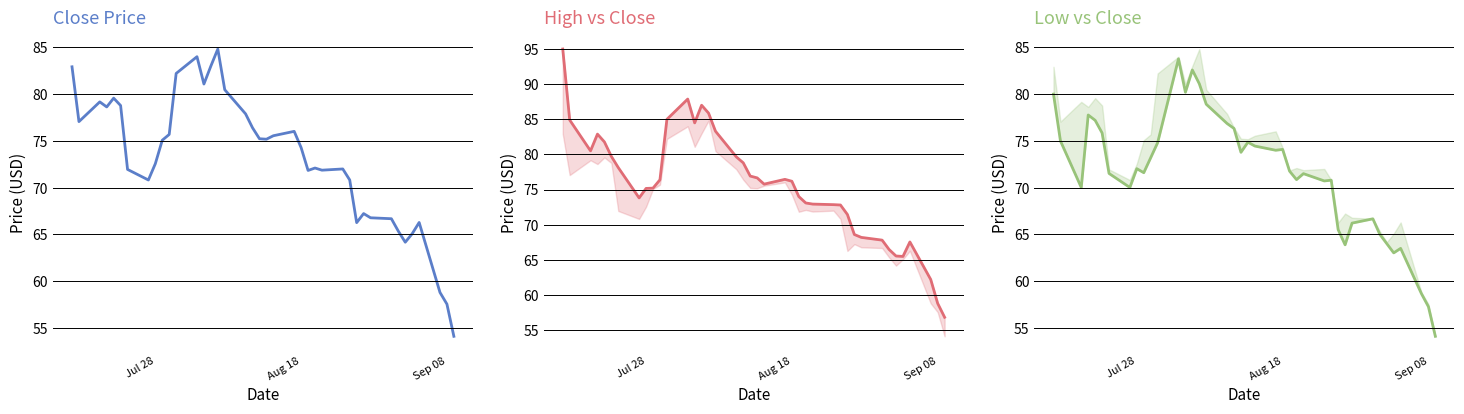

What are all the series names shown in the legend?

close, high, low